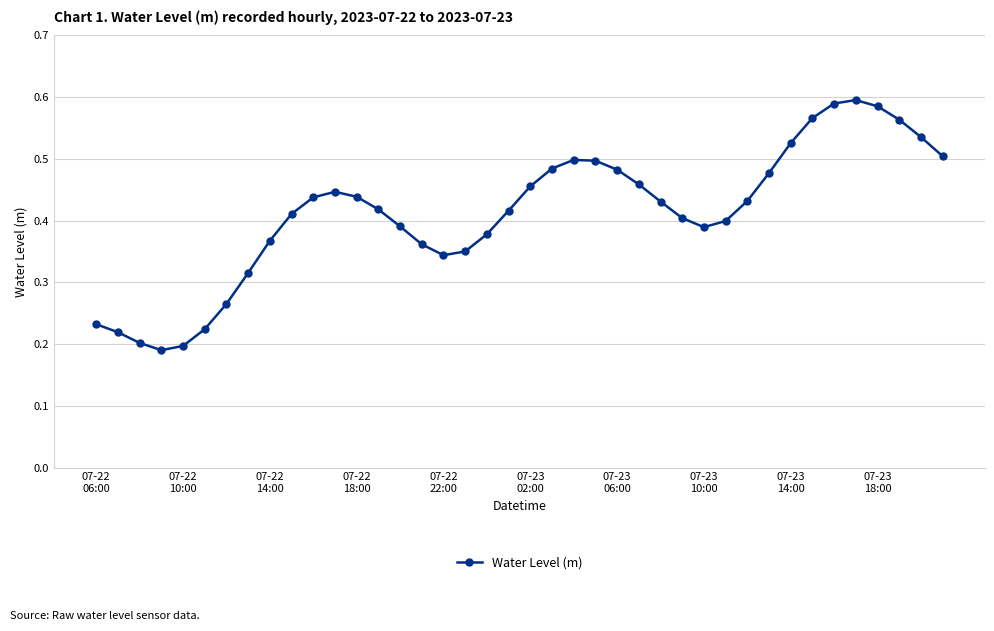

How many interior local valleys (lower than both neighbors) does the data have?

3